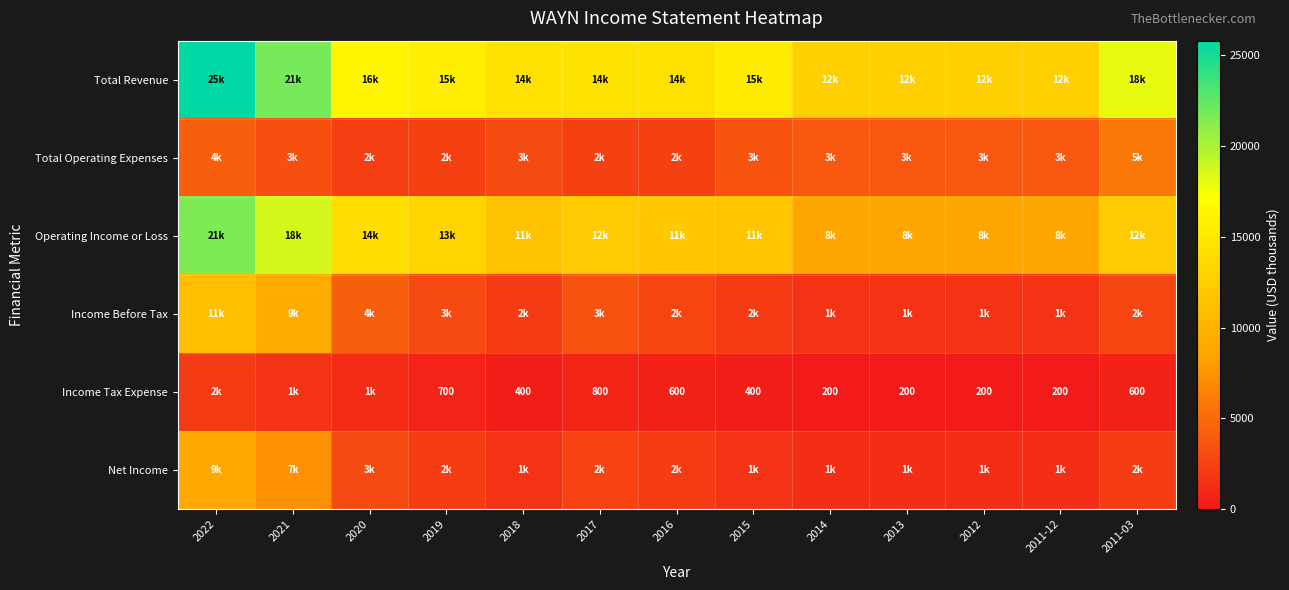

The value of Income Tax Expense at 2018 is 400. True or false?

True